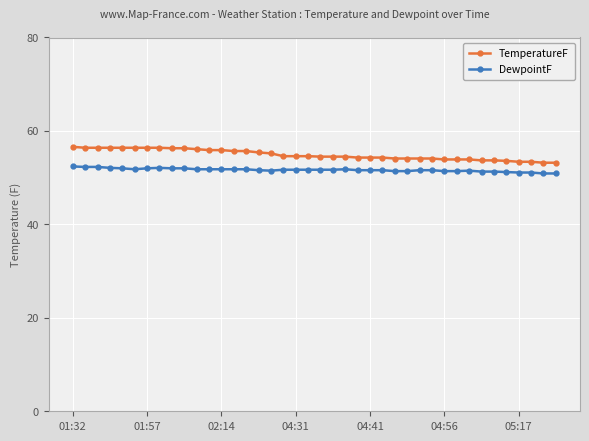

Which series has the largest total across all categories?

TemperatureF